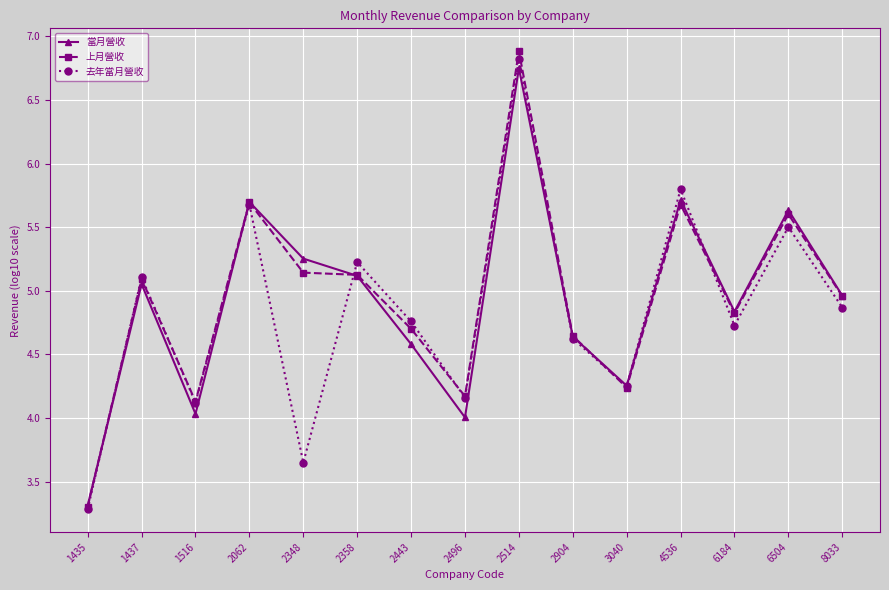

In 去年當月營收, how many points are higher than both neighbors (excluding endpoints)?

6